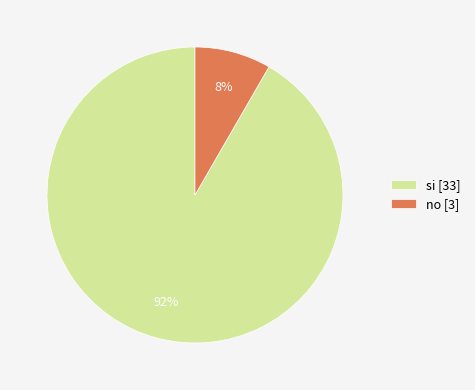

To the nearest percent, what portion does no represent?

8%